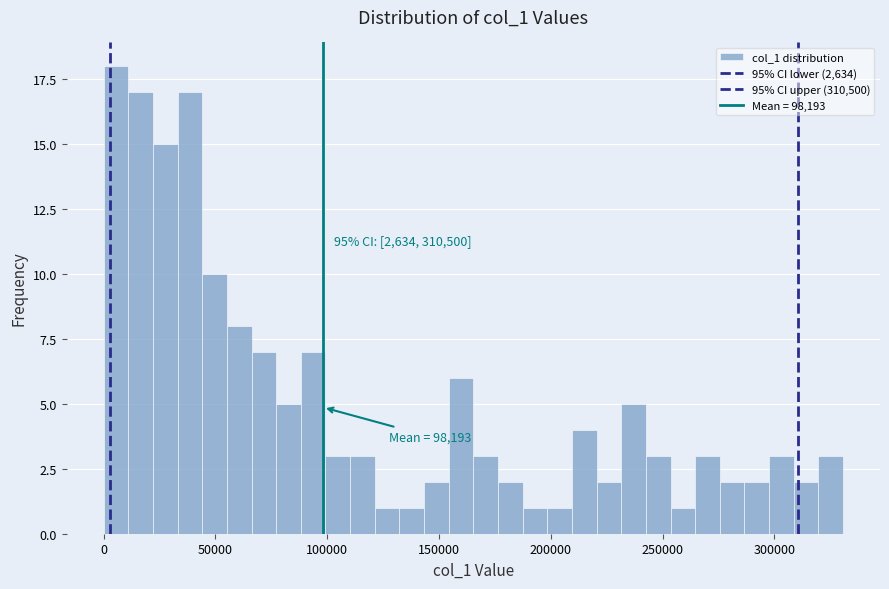

Around what value on the x-axis is the tallest bar? Give the approximate position of its centre, as read against the axis.

5000